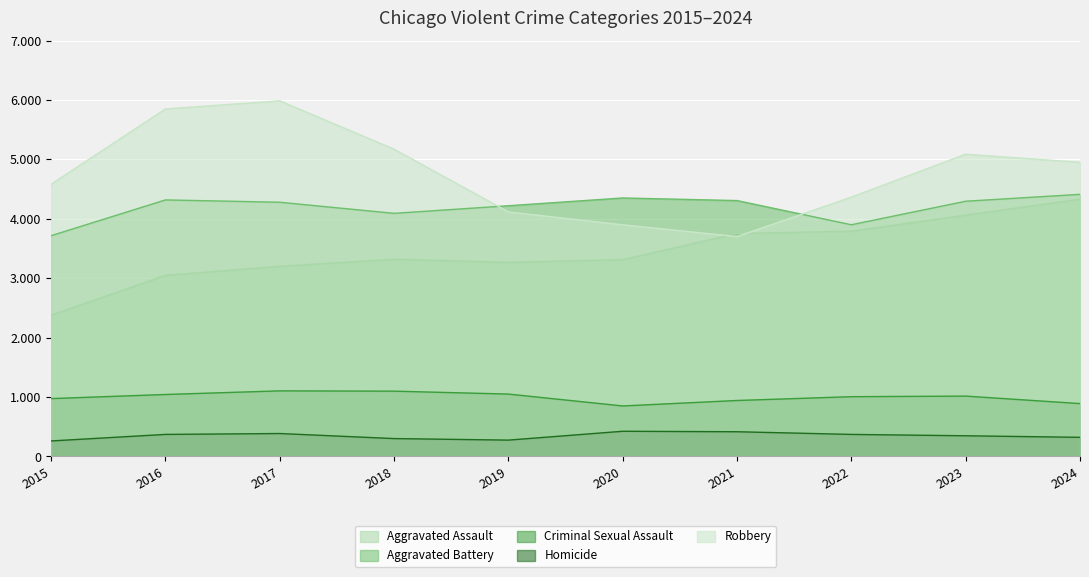

How many values in the Homicide series are below 371?

5